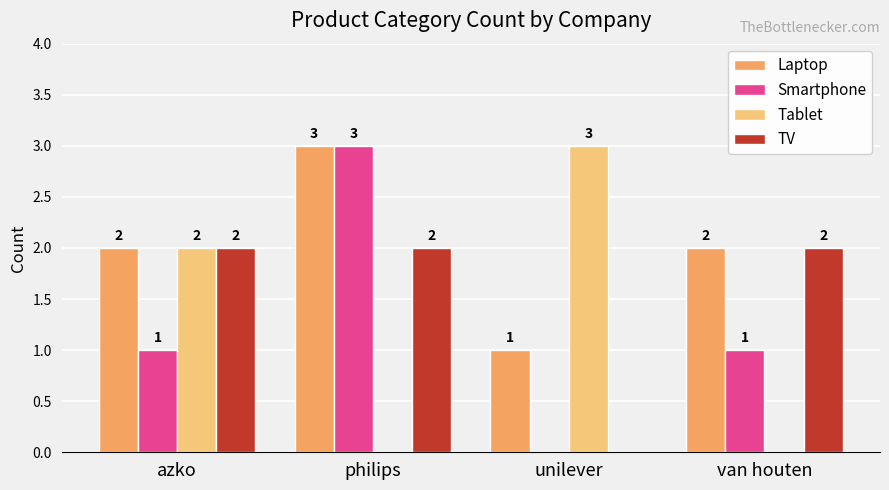

Between azko and van houten, which series saw the biggest shift?

Tablet